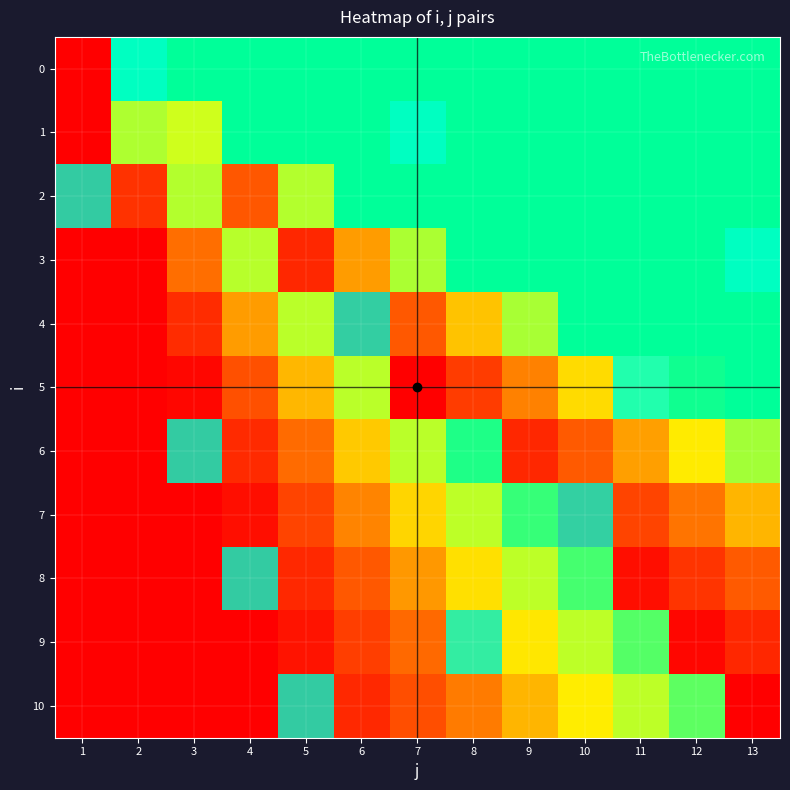

What is the difference between the maximum and second lowest values in the 6 series?

0.8